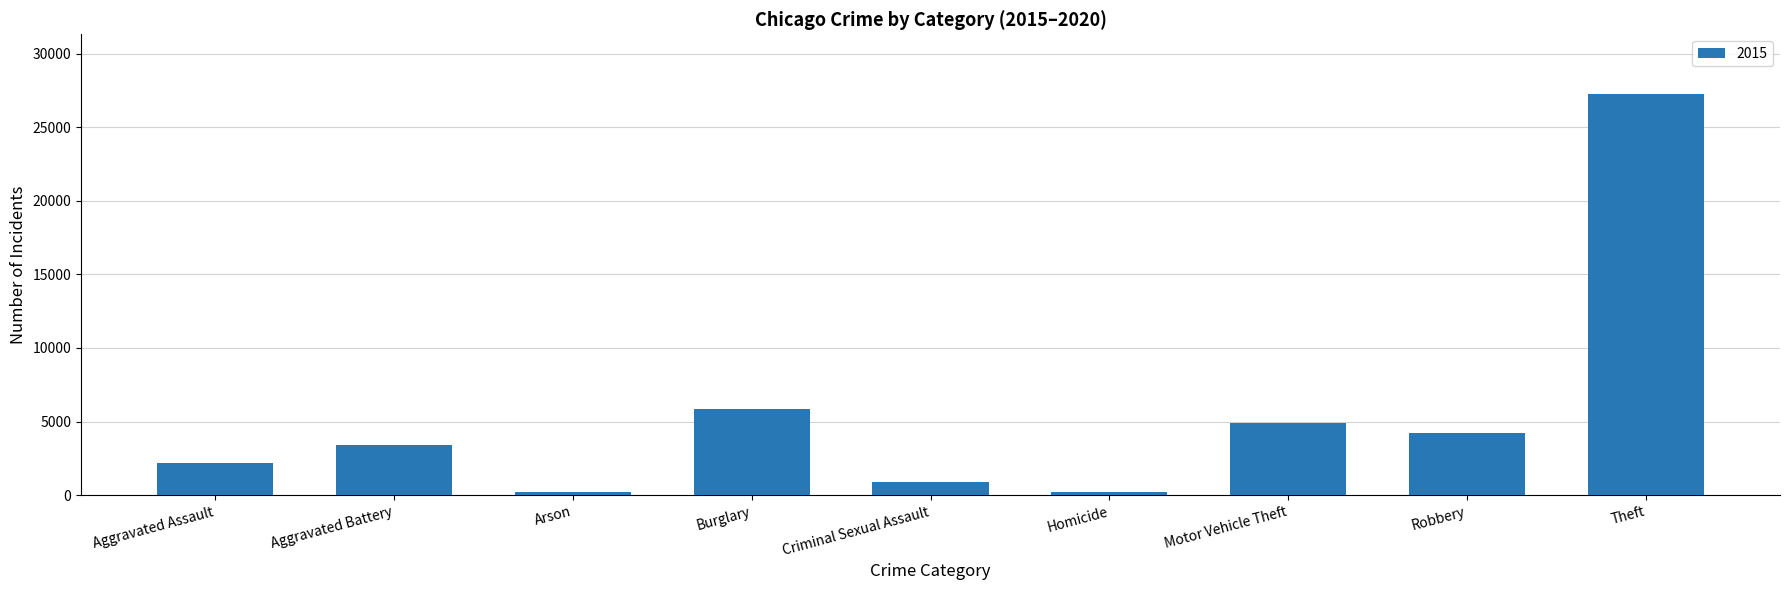

True or false: the data shows 3434 at Aggravated Assault.

False